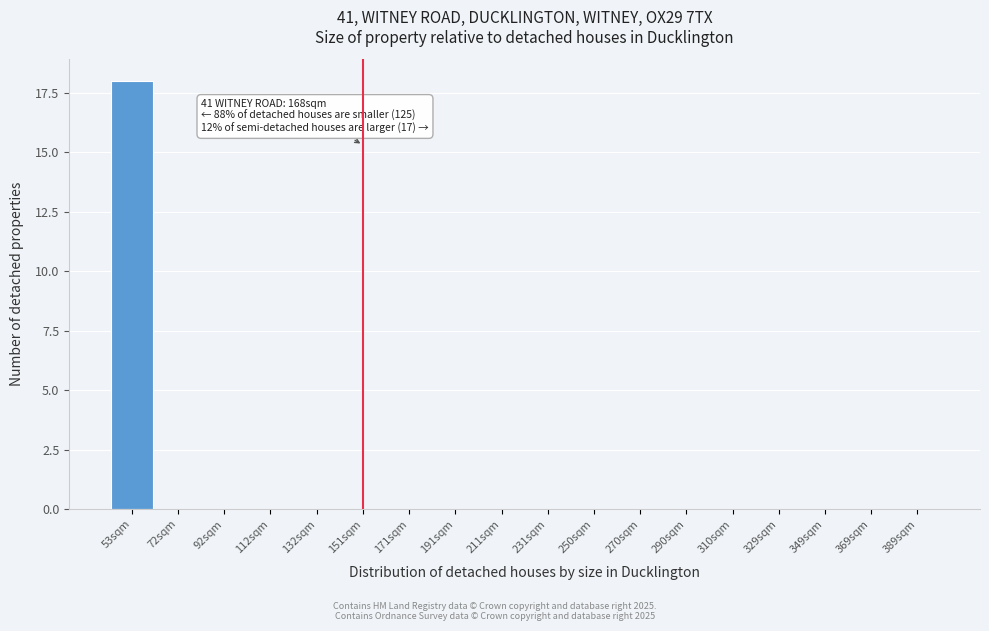

Reading right to left, what are all the values shown in this chart?

389sqm=0	369sqm=0	349sqm=0	329sqm=0	310sqm=0	290sqm=0	270sqm=0	250sqm=0	231sqm=0	211sqm=0	191sqm=0	171sqm=0	151sqm=0	132sqm=0	112sqm=0	92sqm=0	72sqm=0	53sqm=18